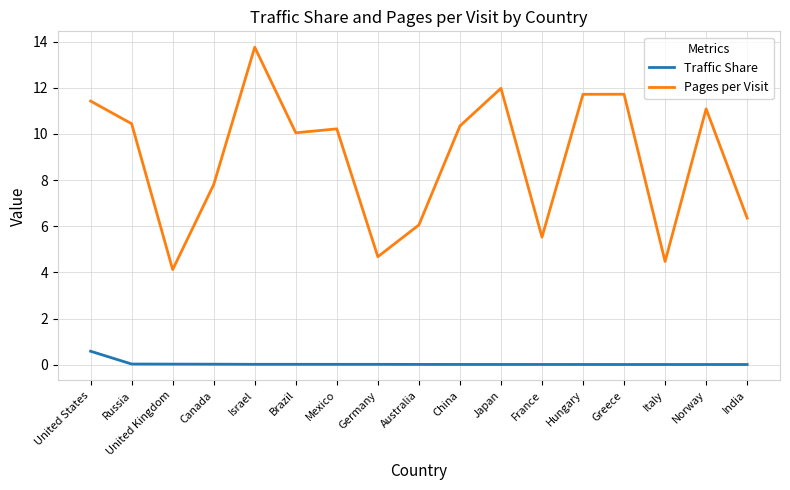

True or false: Pages per Visit has more than 2 points higher than both neighbors.

True